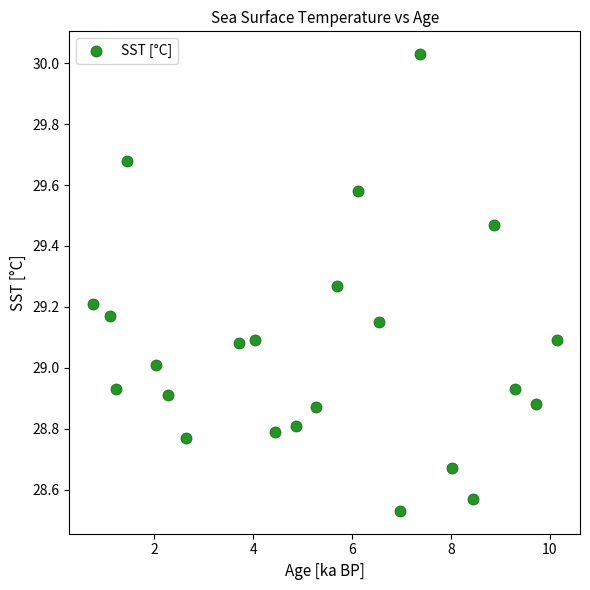

What is the range of Y values (max minus min)?

1.5